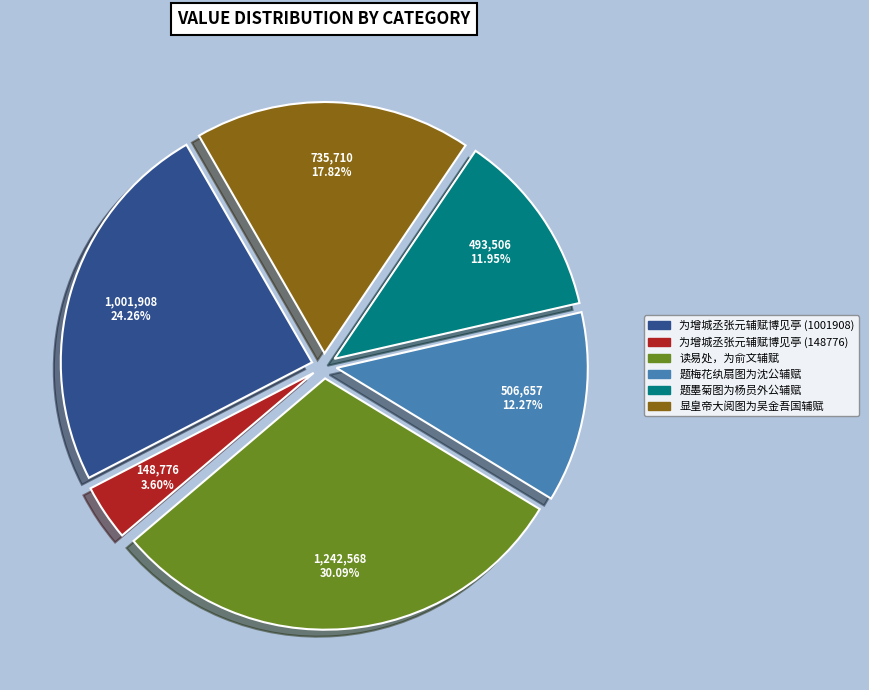

To the nearest percent, what percentage of the pie is 为增城丞张元辅赋博见亭 (148776)?

4%